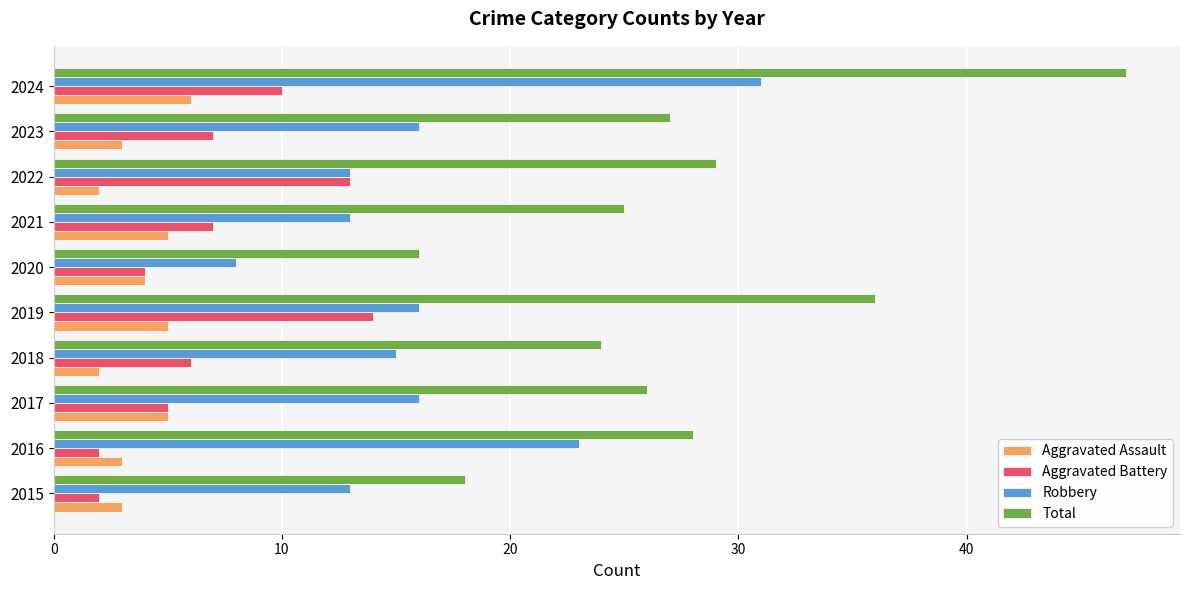

List the labels in order of Total value, largest first.

2024, 2019, 2022, 2016, 2023, 2017, 2021, 2018, 2015, 2020